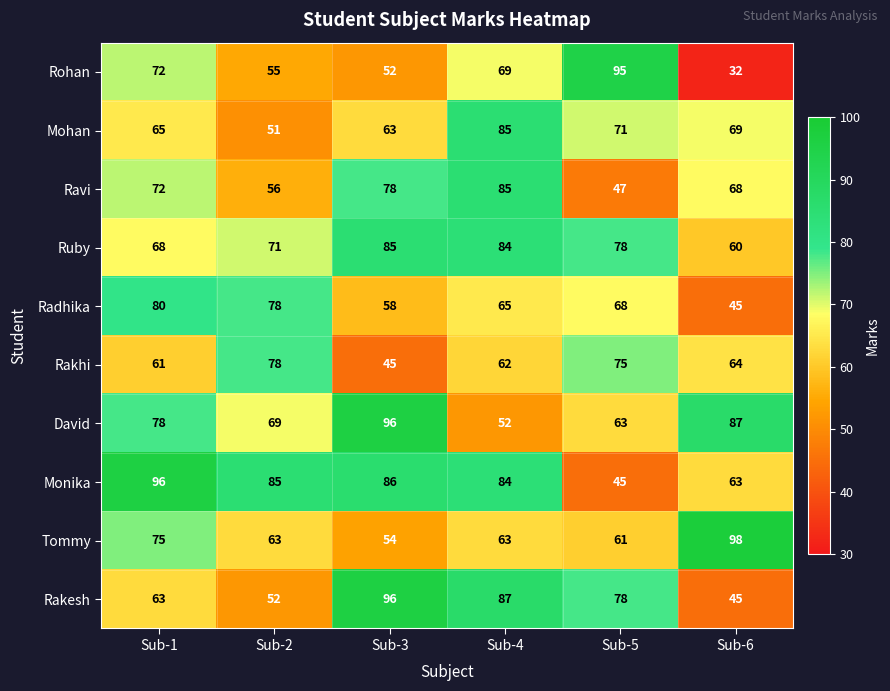

At how many categories does at least one series exceed 72?

6